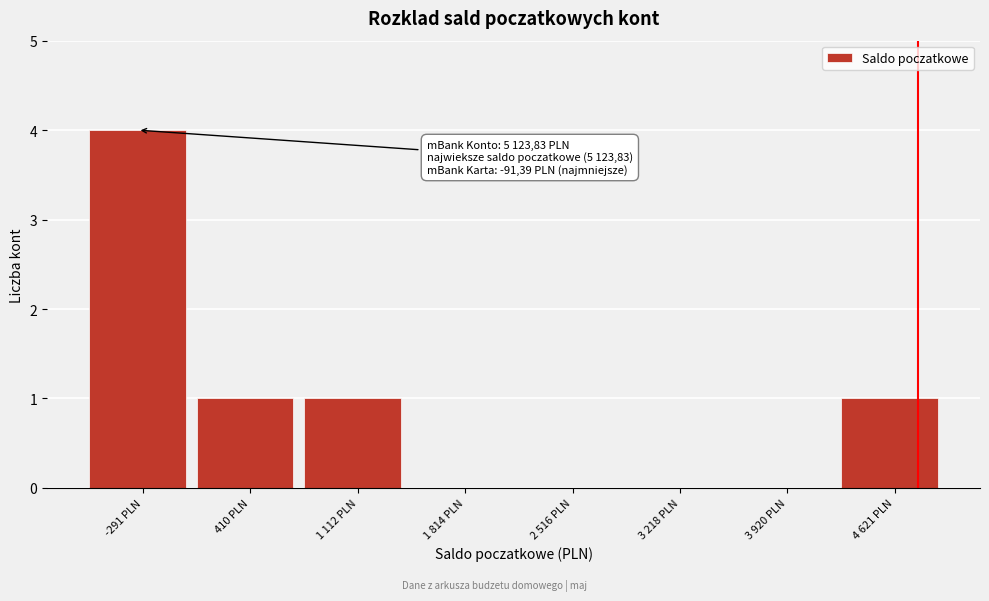

Reading right to left, list all the values displayed in this chart.

4 621 PLN=1	3 920 PLN=0	3 218 PLN=0	2 516 PLN=0	1 814 PLN=0	1 112 PLN=1	410 PLN=1	-291 PLN=4